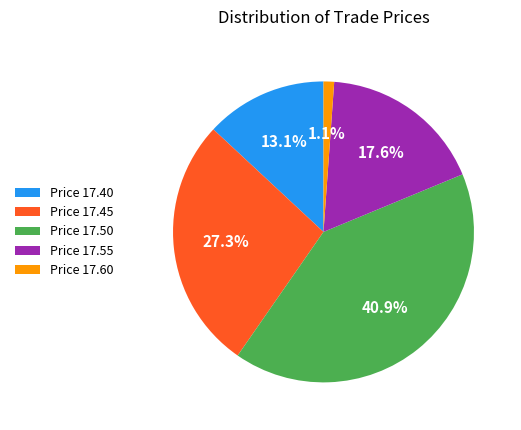

Which category has the biggest portion of the pie?

Price 17.50